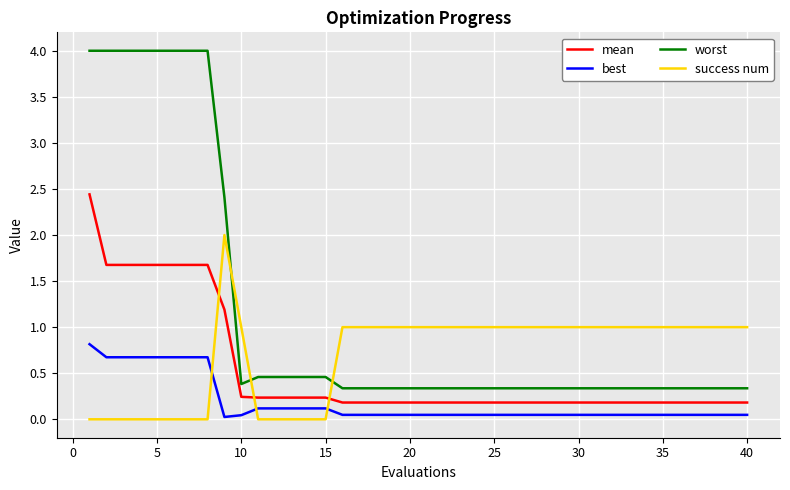

What is the greatest value displayed?

4.0